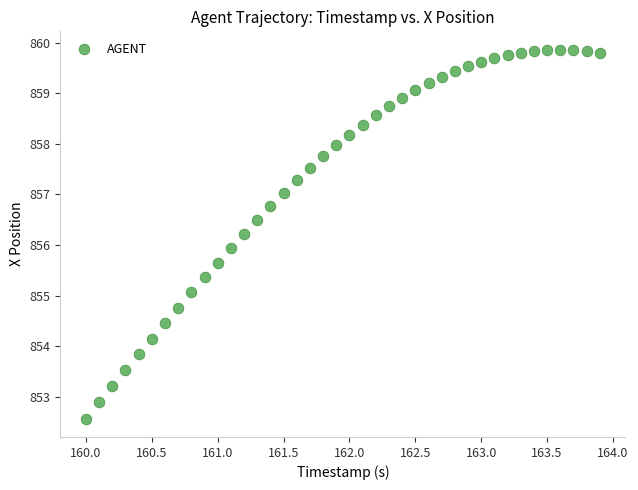

What is the range of Y values (max minus min)?

7.3